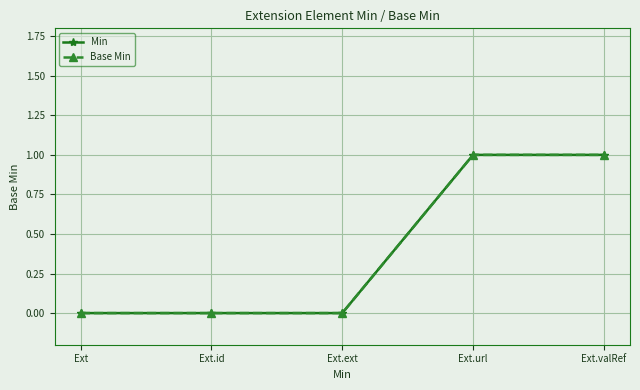

True or false: Min and Base Min intersect in this chart.

False